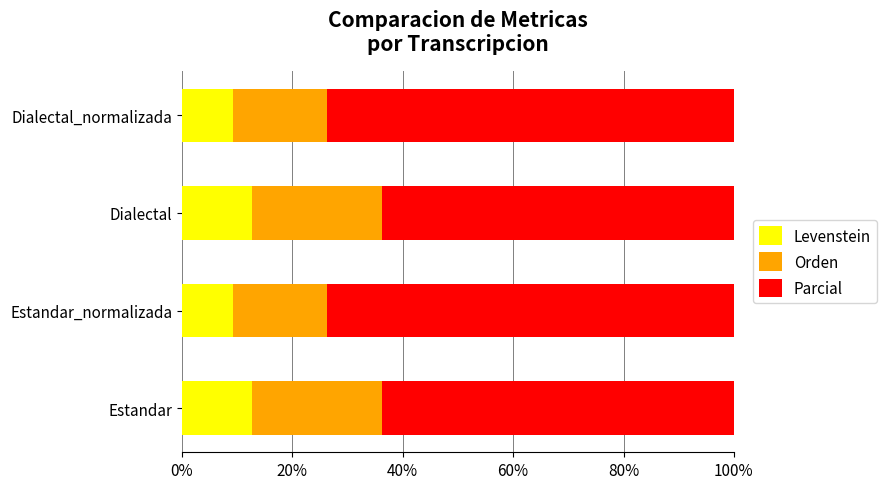

What is the total value across all series at Dialectal_normalizada?

100.0